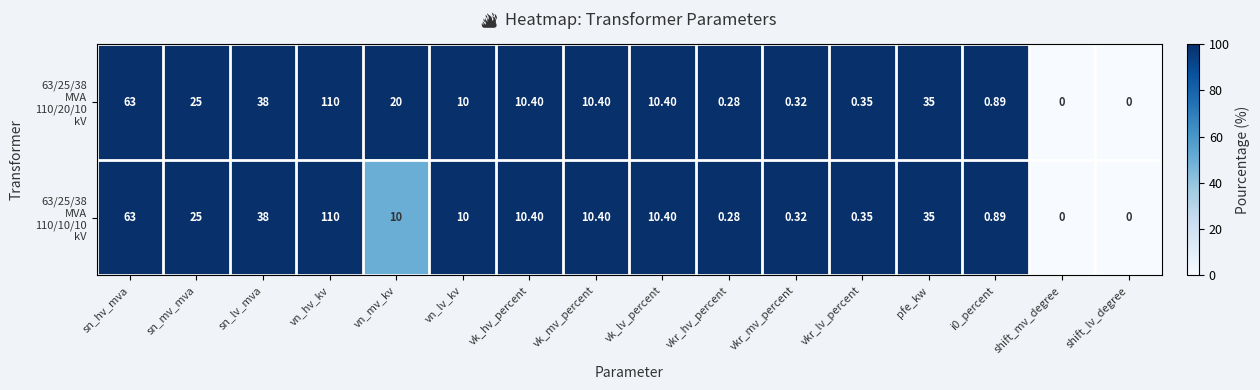

At which category does the chart reach its peak across all series?

vn_hv_kv